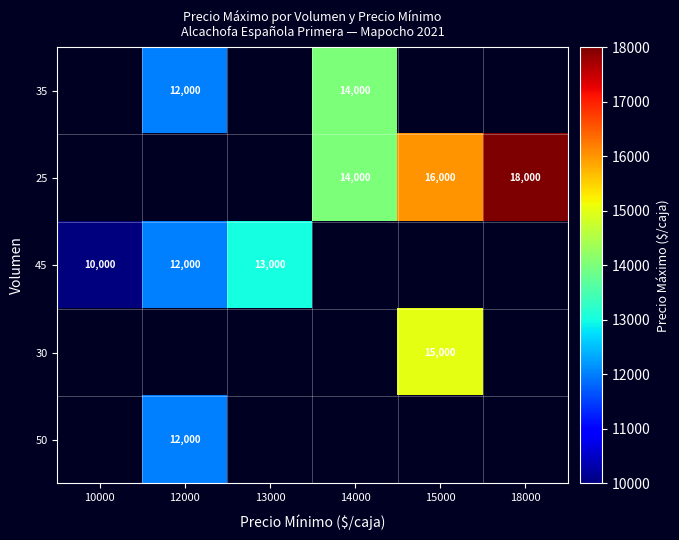

The 50 series shows 12000 at 12000. True or false?

True